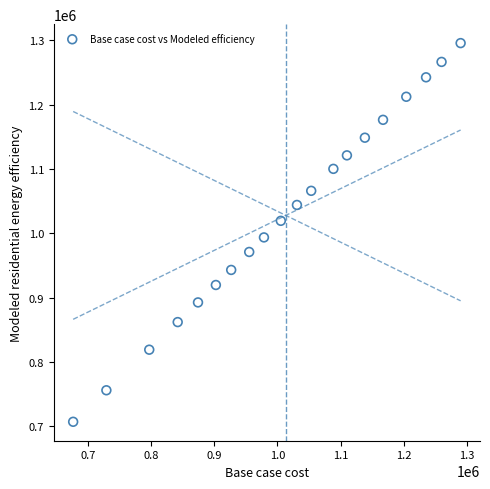

What Y value in the scatter plot is closest to 1001279?

993559.0